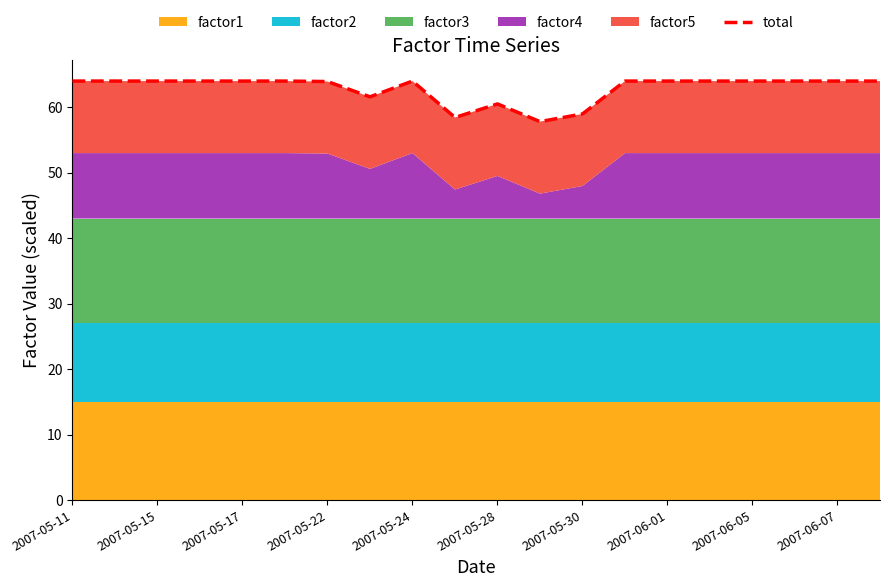

Approximately how many times larger is the value at 13 compared to 19?

1.0